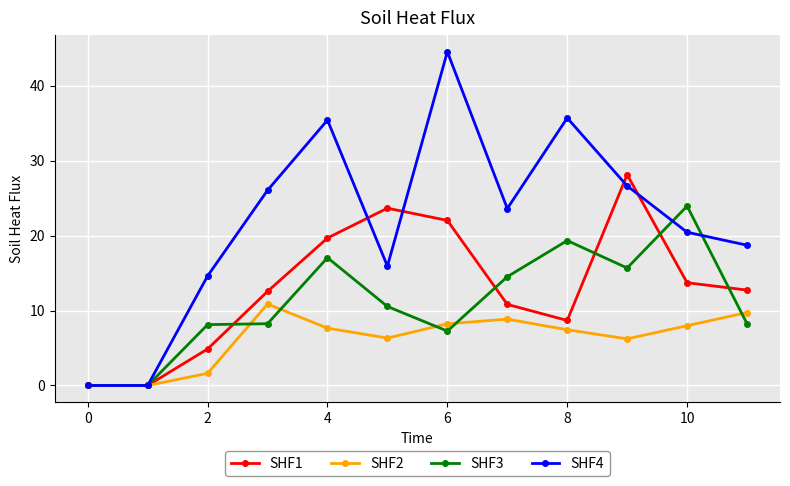

What is the value of the SHF3 point at the 7th from the left?

7.3